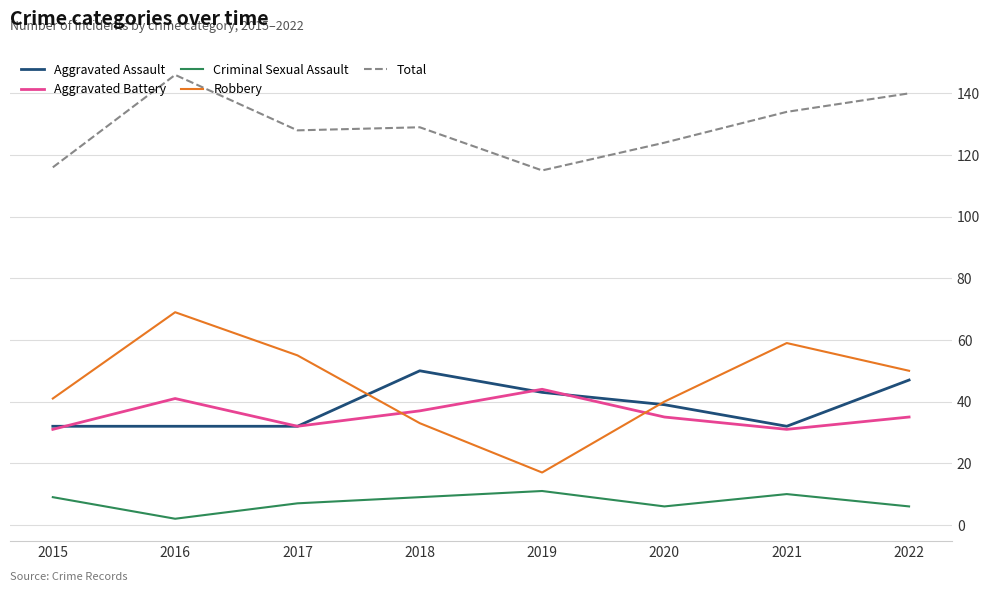

What is the difference between the highest and lowest values at 2022?

134